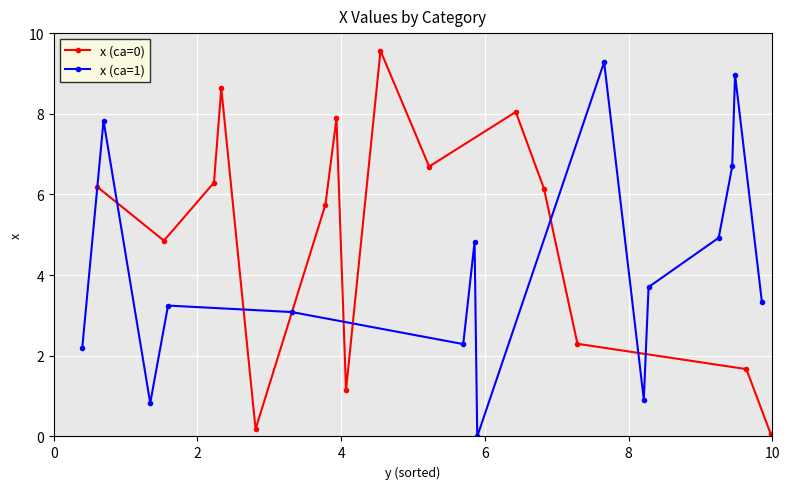

True or false: x (ca=0) has more than 1 interior local peaks.

True